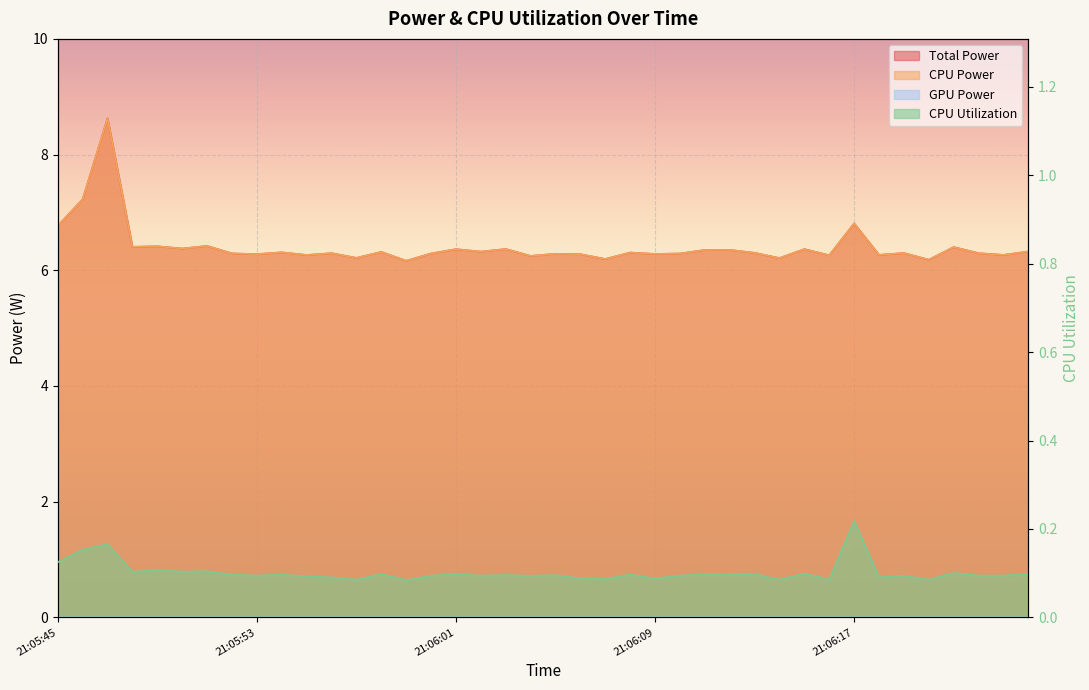

True or false: CPU Utilization and CPU Power cross at least once.

False